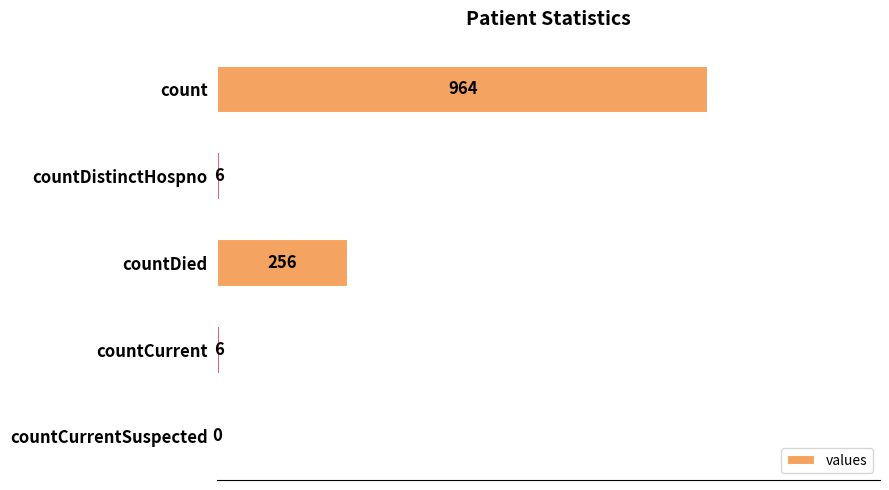

How many values are above zero?

4